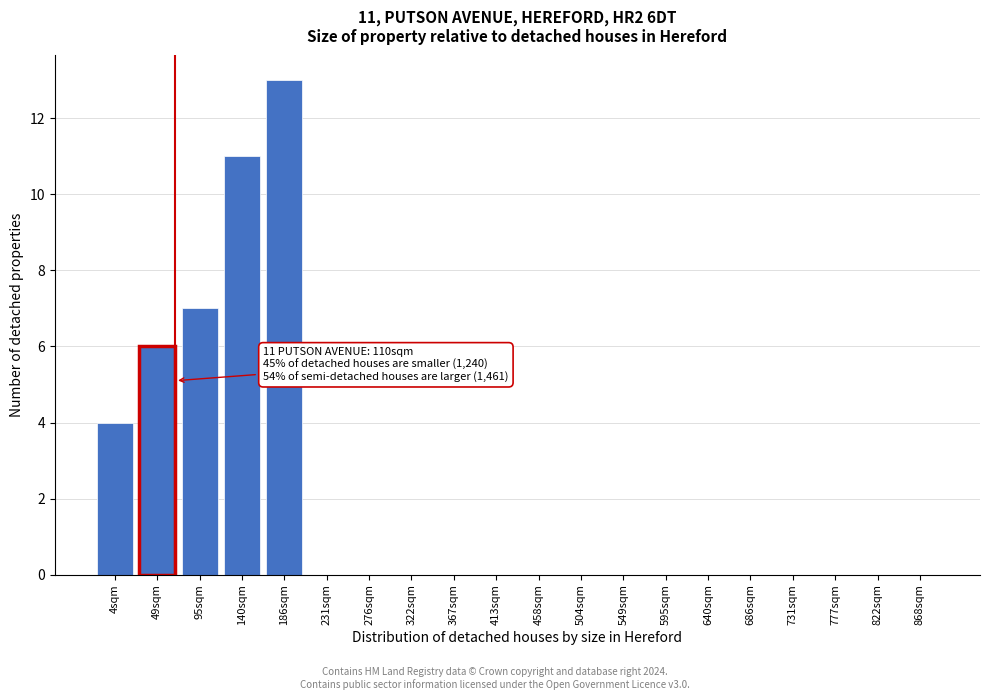

Reading left to right, transcribe all the data shown in this chart.

4sqm=4	49sqm=6	95sqm=7	140sqm=11	186sqm=13	231sqm=0	276sqm=0	322sqm=0	367sqm=0	413sqm=0	458sqm=0	504sqm=0	549sqm=0	595sqm=0	640sqm=0	686sqm=0	731sqm=0	777sqm=0	822sqm=0	868sqm=0